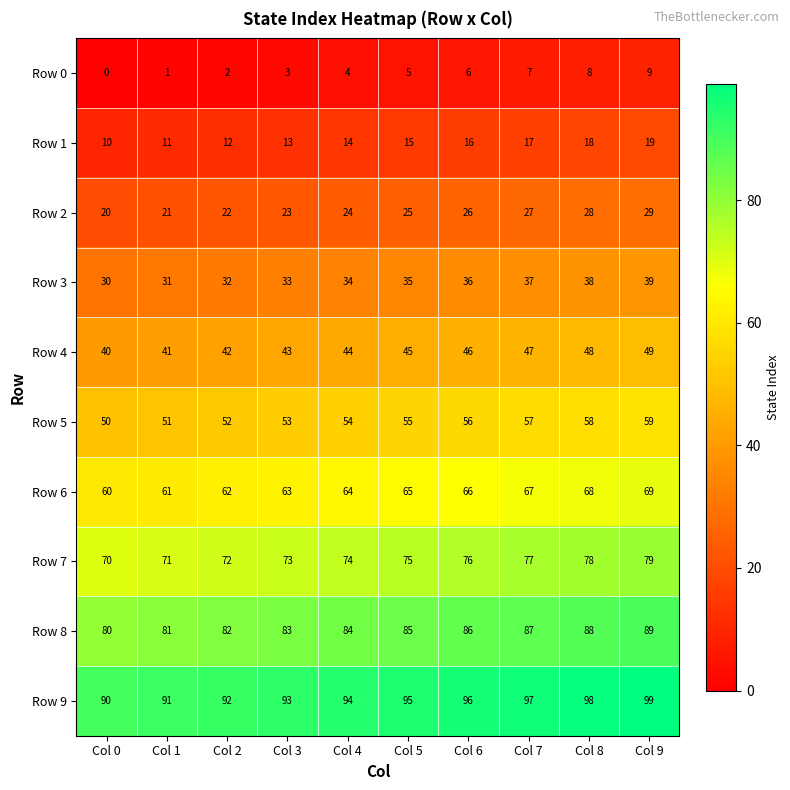

Rank the series at Col 0 from highest to lowest value.

Row 9, Row 8, Row 7, Row 6, Row 5, Row 4, Row 3, Row 2, Row 1, Row 0